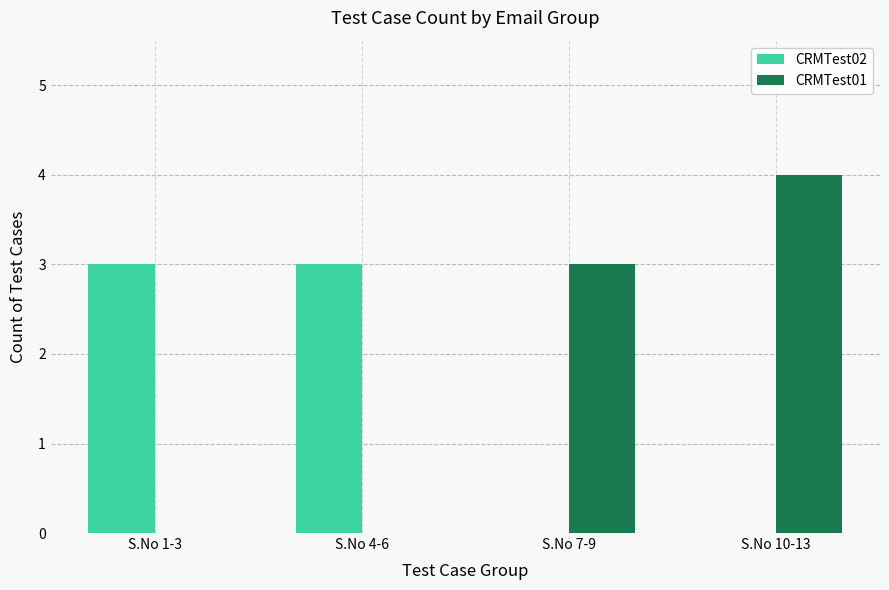

How many groups of bars are there?

4